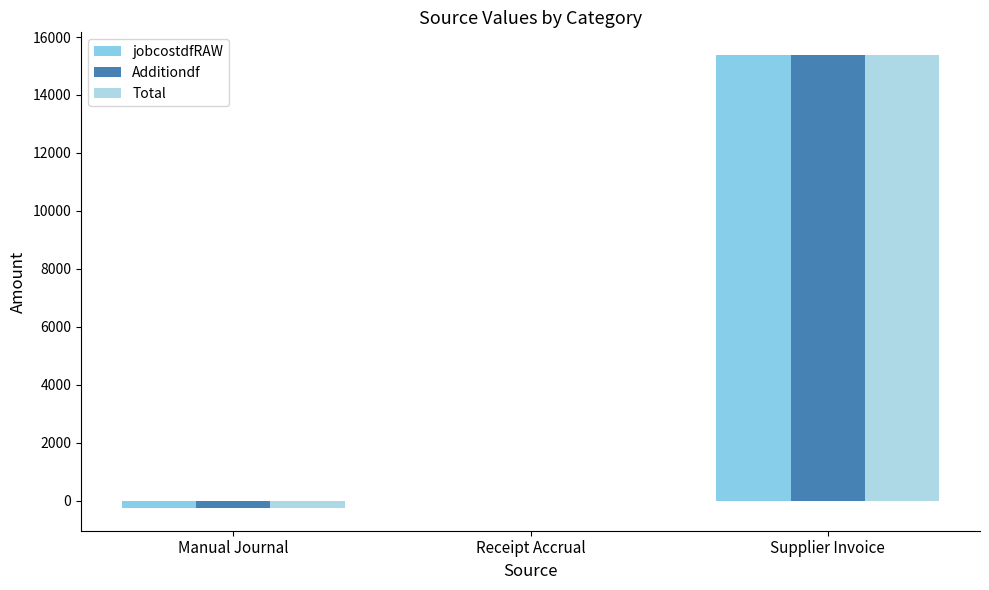

What position from the left is Supplier Invoice?

3